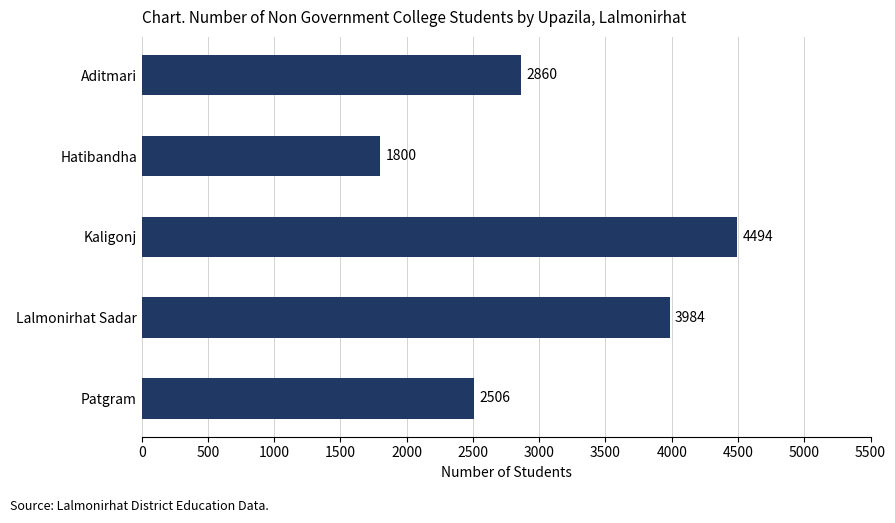

The value at Patgram is 2506. True or false?

True